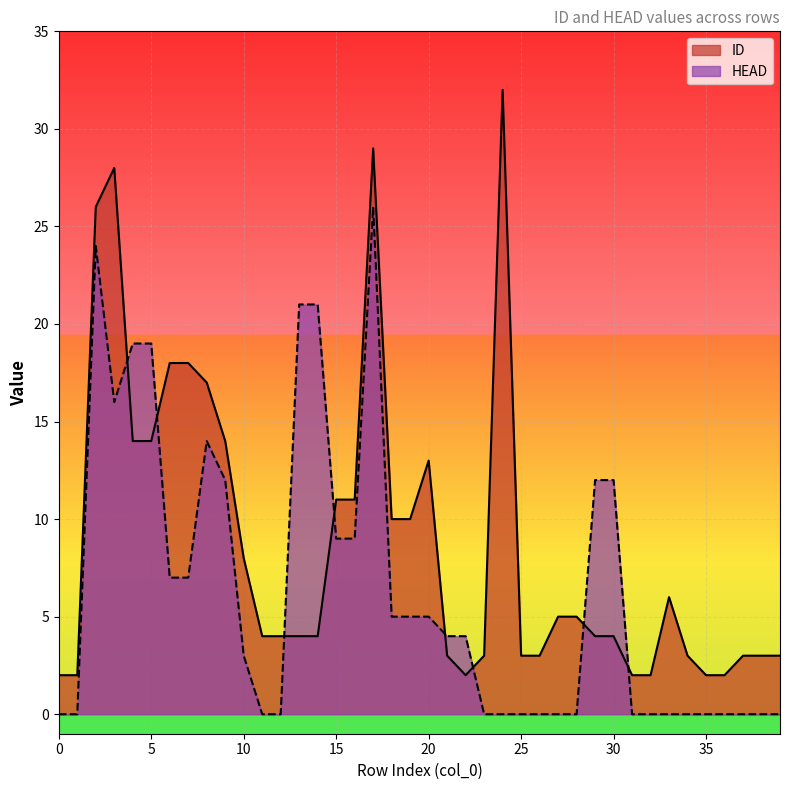

The ID series shows 6 at 11. True or false?

False